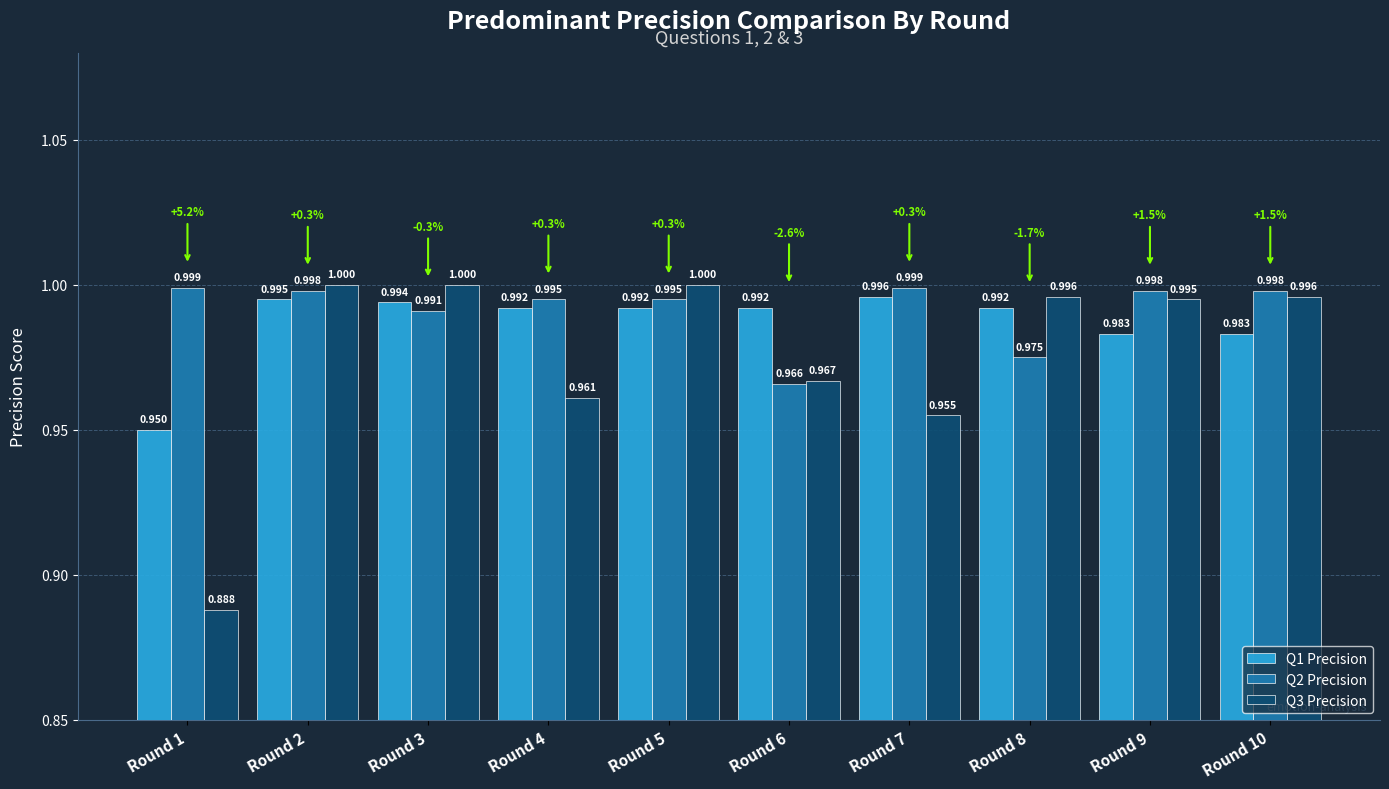

How many distinct data groups are displayed?

3